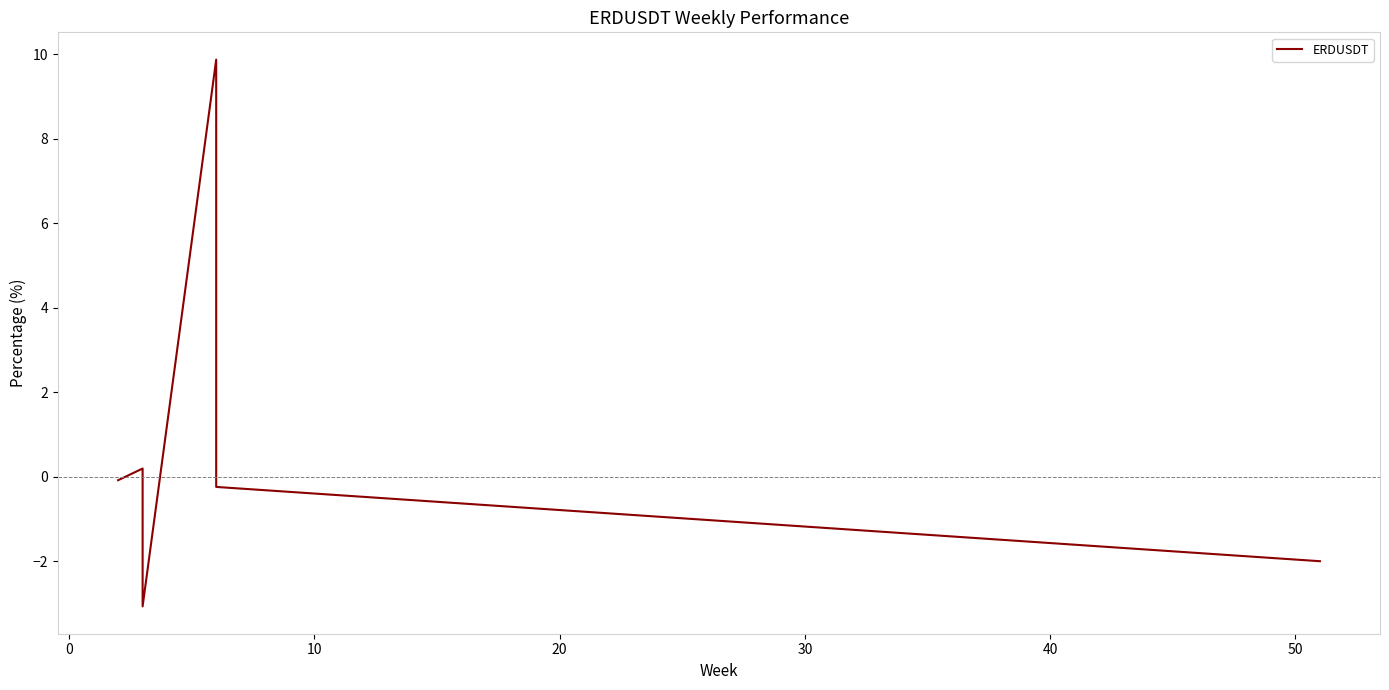

True or false: the data shows -1.6 at 10.

False